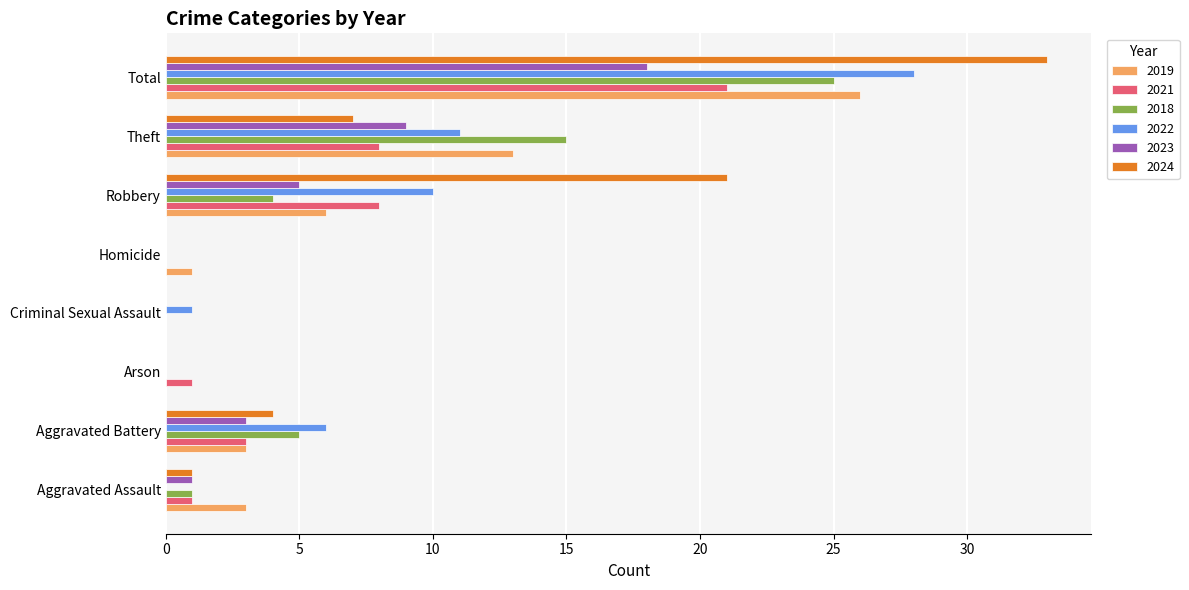

Which series changed the most between Aggravated Battery and Arson?

2022